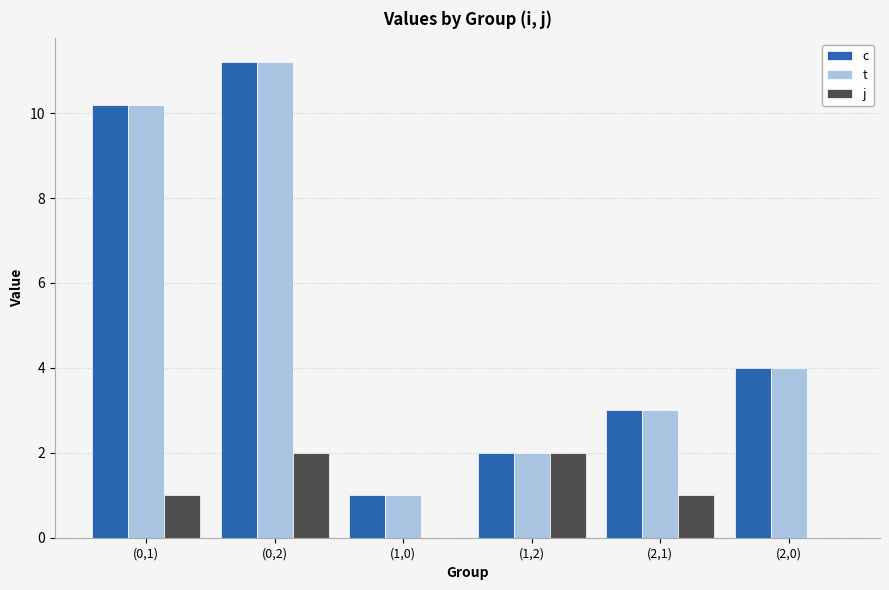

Is the value of j at (1,0) greater than the value of c at (2,0)?

No